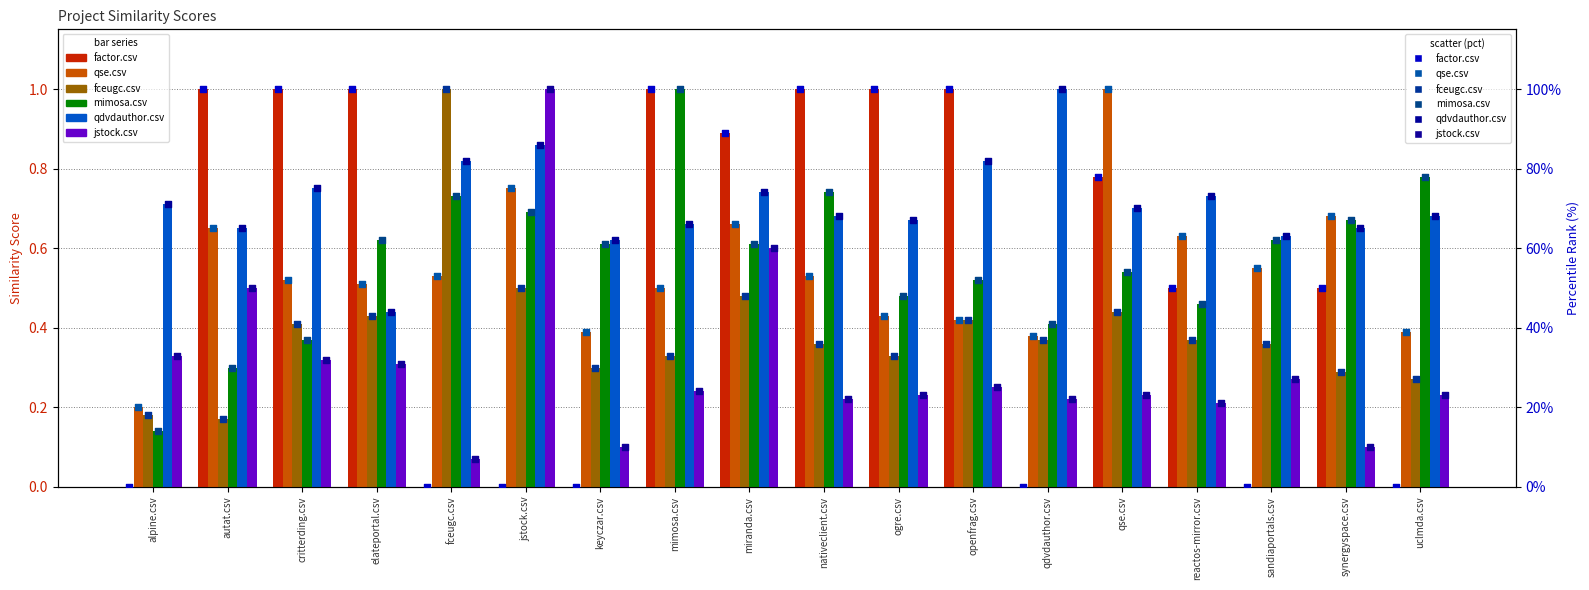

Which series reaches the minimum Y coordinate?

factor.csv